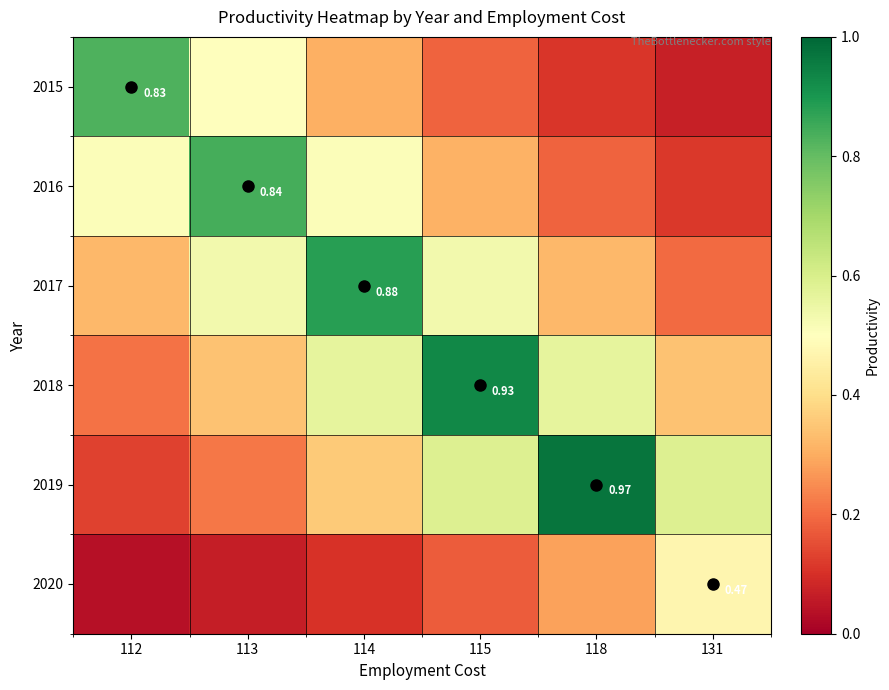

How many 2017 values are between 0 and 1?

6